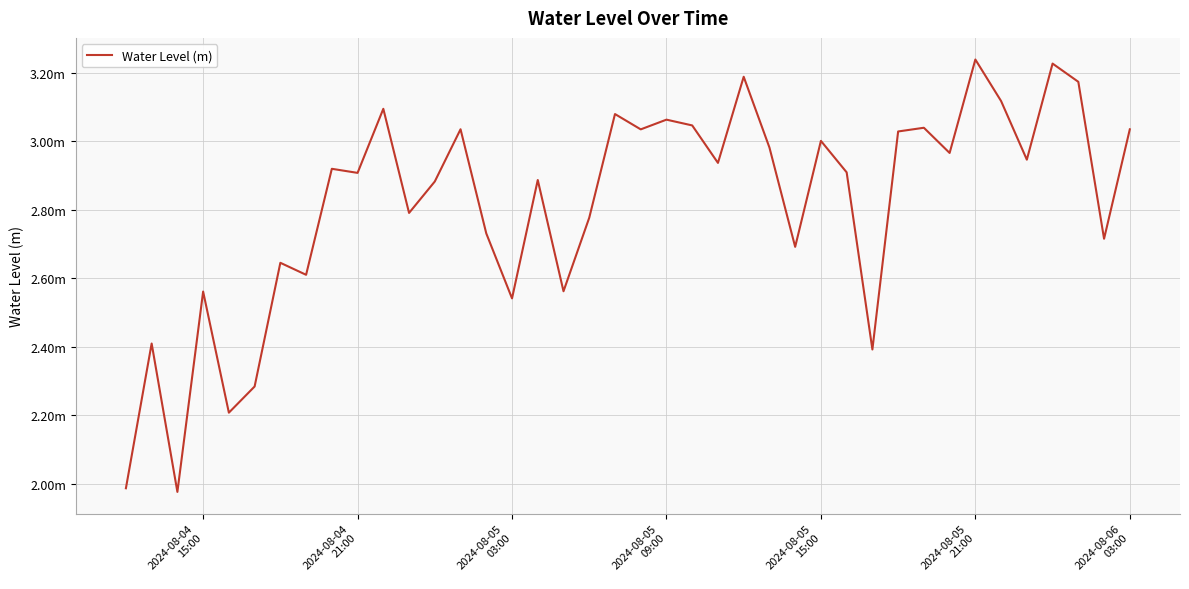

Does the chart have visible grid lines?

Yes